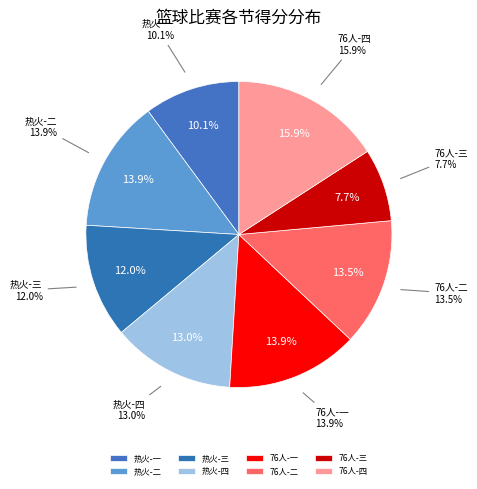

What portion of the pie excludes 热火-四?

87.0%